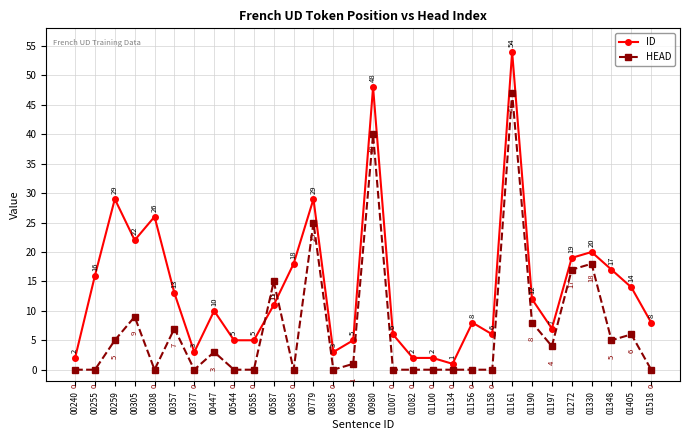

Between 00980 and 01134, which series saw the biggest shift?

ID